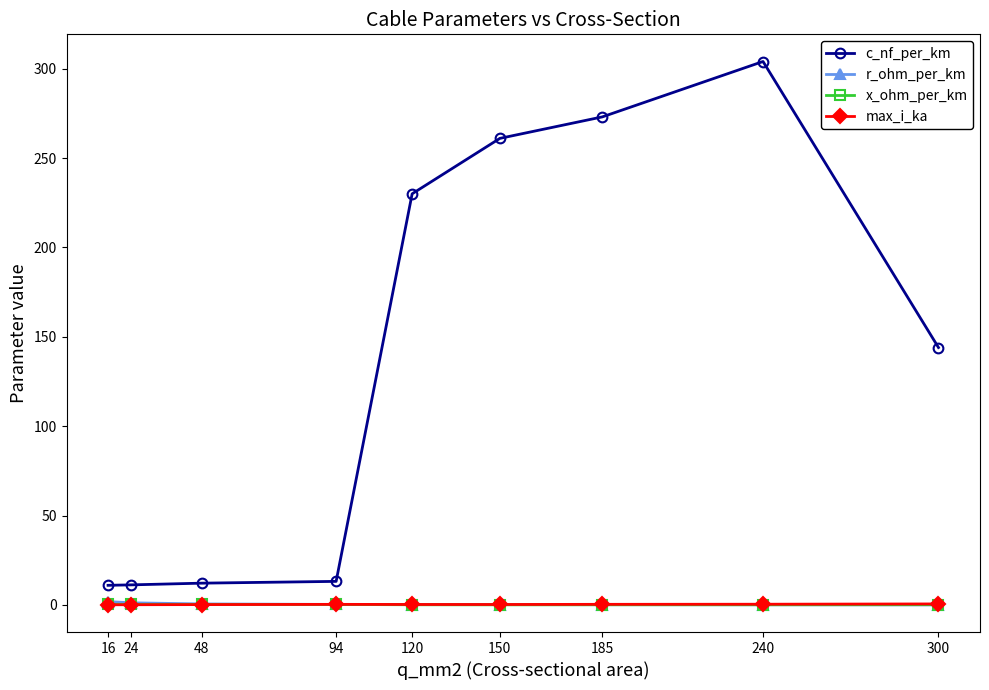

Which series has the widest spread of values?

c_nf_per_km